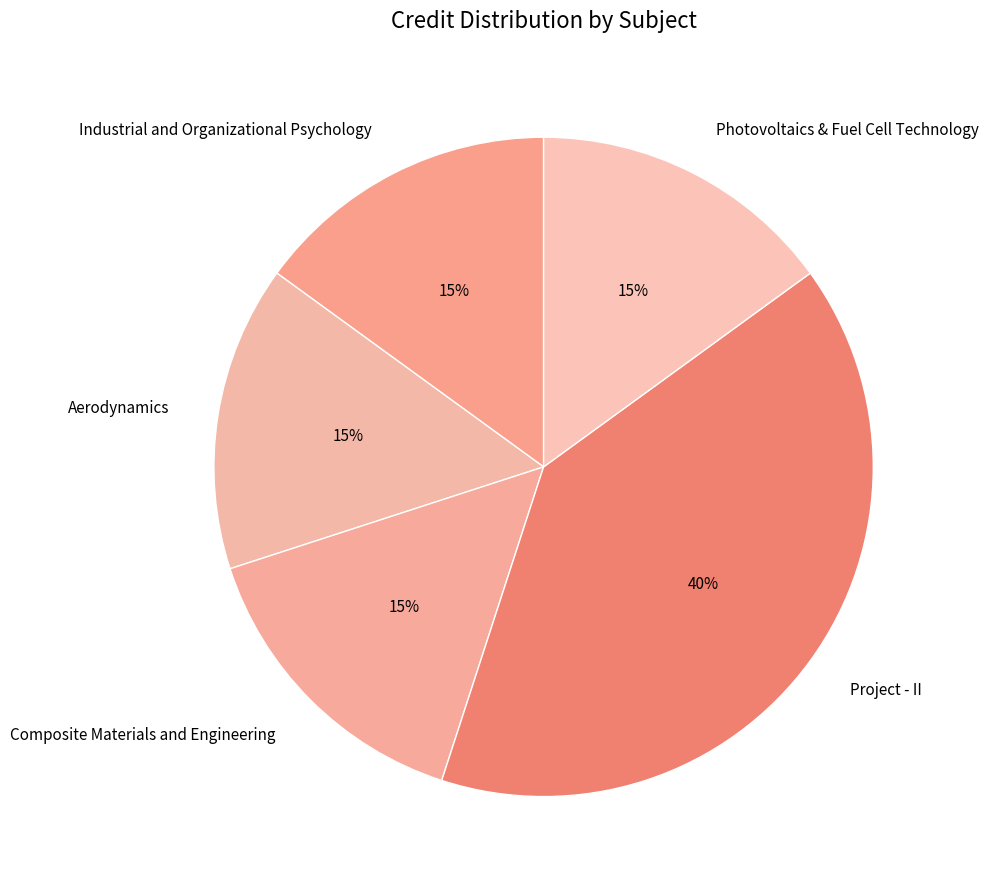

Count the number of slices in the pie.

5